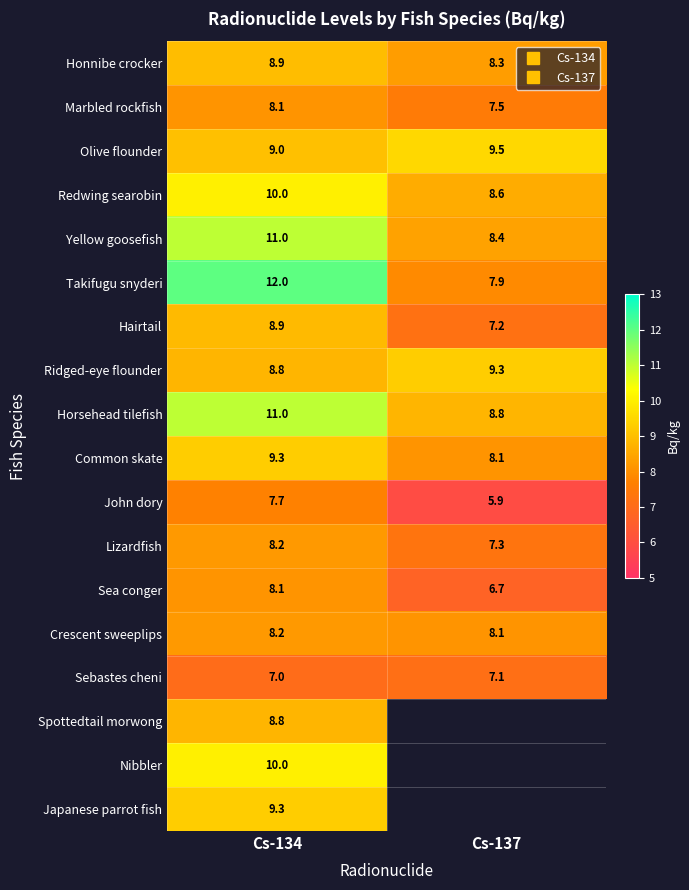

What is the difference between the highest and lowest values at Cs-137?

3.6